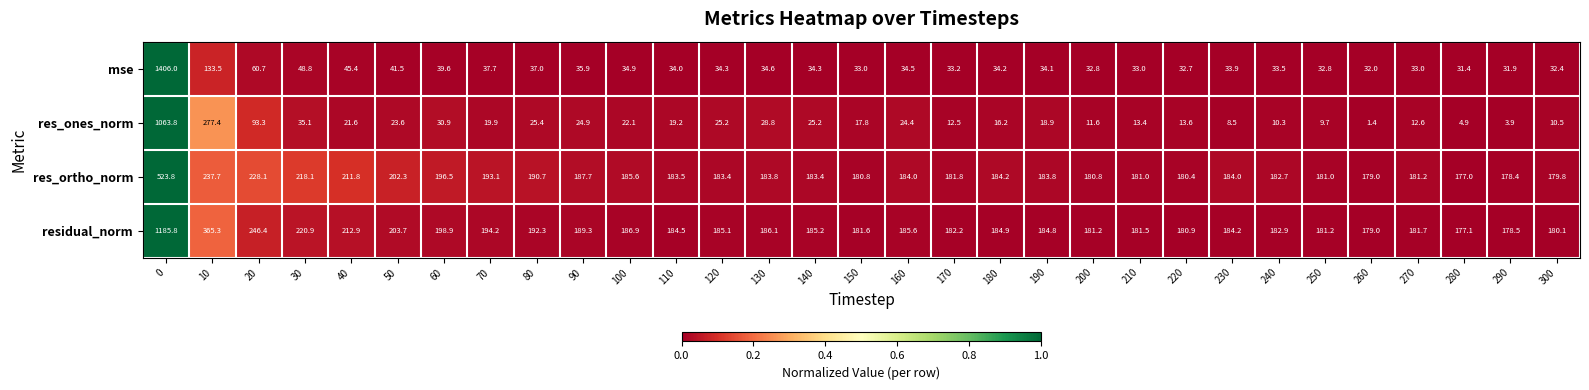

Is the value of residual_norm at 120 greater than the value of mse at 50?

Yes